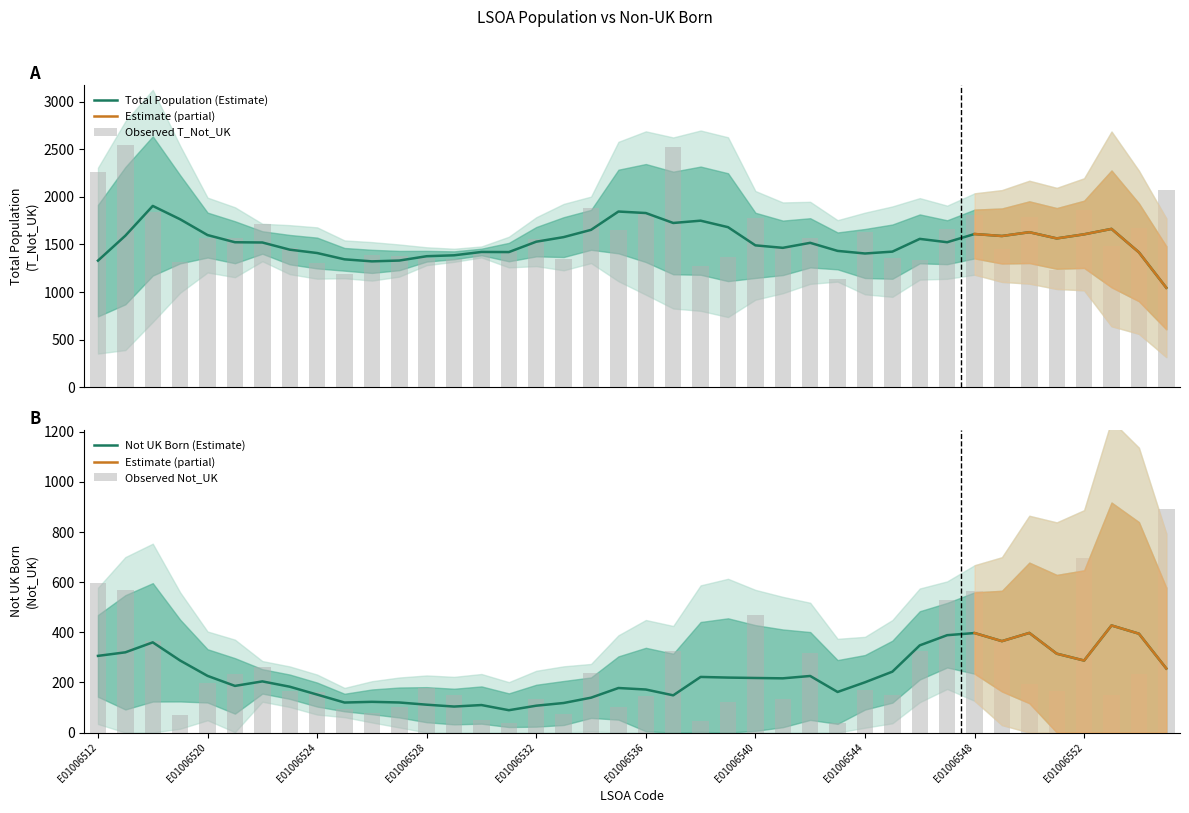

True or false: Not UK Born (Estimate) has a value of 82.8 at E01006544.

False